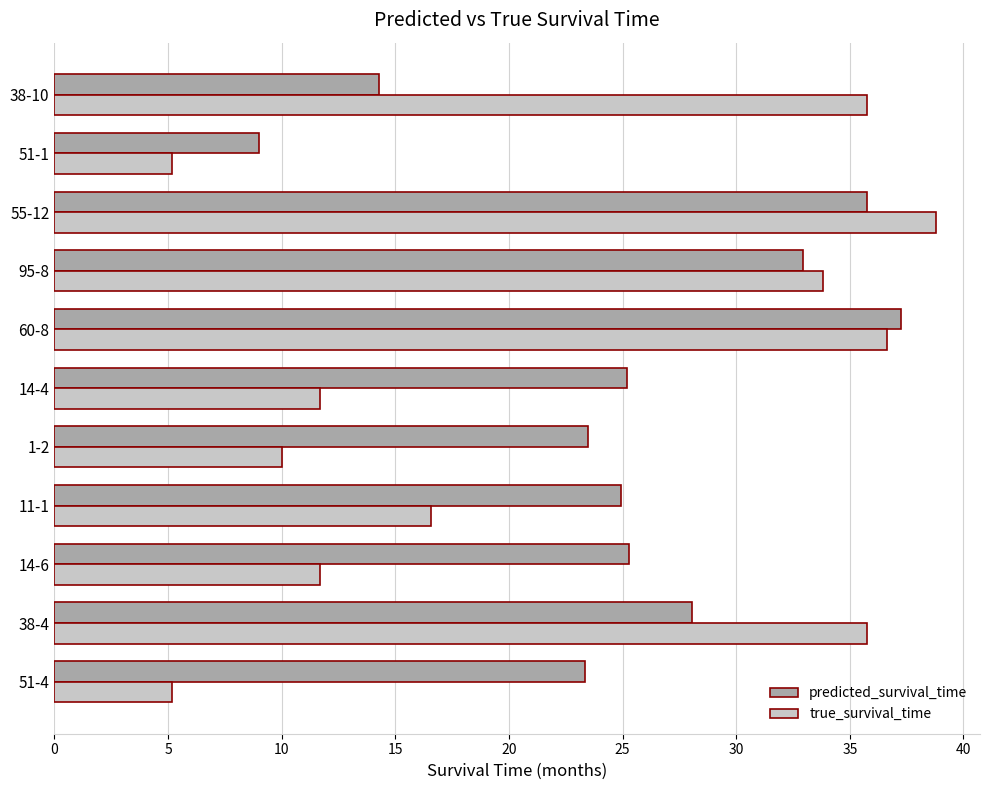

The predicted_survival_time series shows 25.3 at 14-6. True or false?

True